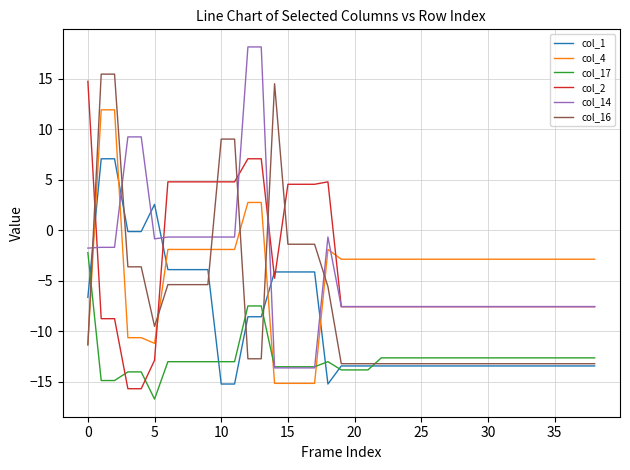

How many times do col_4 and col_1 cross each other?

5